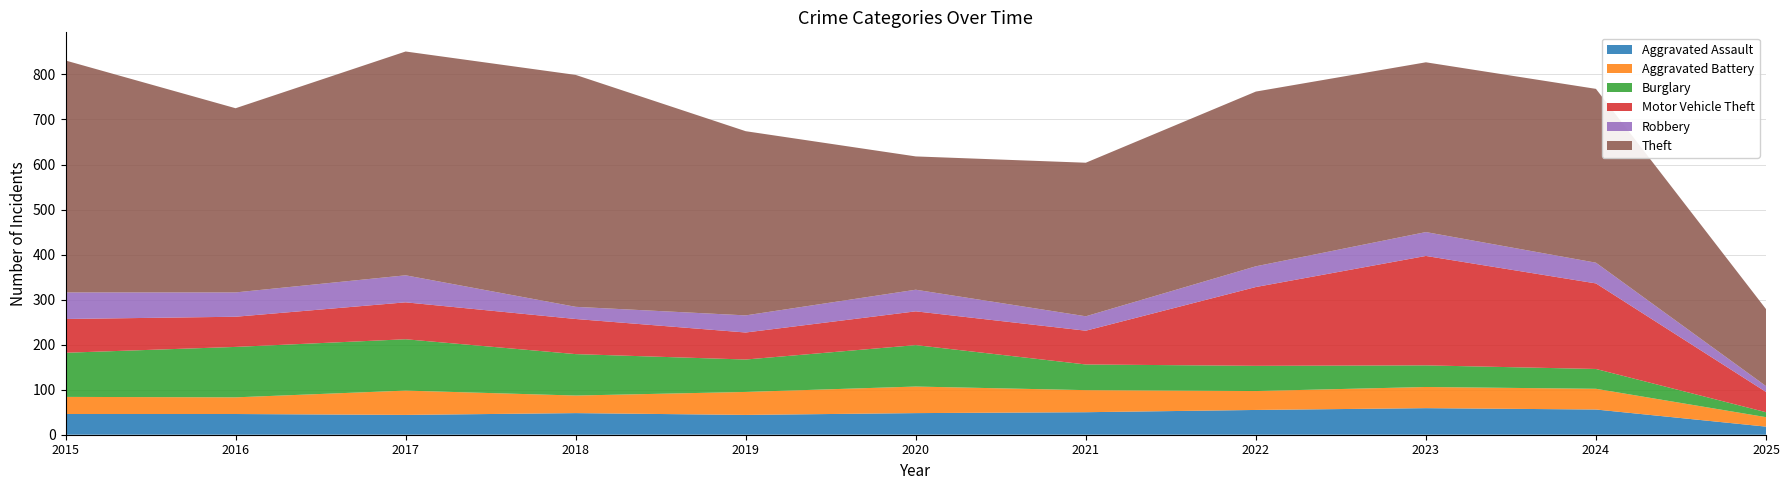

Reading left to right, transcribe all the data shown in this chart.

Aggravated Assault: 2015=46	2016=46	2017=44	2018=48	2019=44	2020=48	2021=50	2022=55	2023=59	2024=56	2025=18
Aggravated Battery: 2015=38	2016=37	2017=54	2018=39	2019=51	2020=59	2021=49	2022=42	2023=47	2024=46	2025=21
Burglary: 2015=98	2016=112	2017=114	2018=92	2019=72	2020=92	2021=57	2022=56	2023=48	2024=44	2025=11
Motor Vehicle Theft: 2015=75	2016=67	2017=82	2018=78	2019=60	2020=75	2021=75	2022=175	2023=243	2024=190	2025=45
Robbery: 2015=59	2016=54	2017=60	2018=27	2019=38	2020=48	2021=32	2022=46	2023=53	2024=46	2025=13
Theft: 2015=515	2016=409	2017=497	2018=515	2019=409	2020=296	2021=341	2022=388	2023=377	2024=386	2025=171